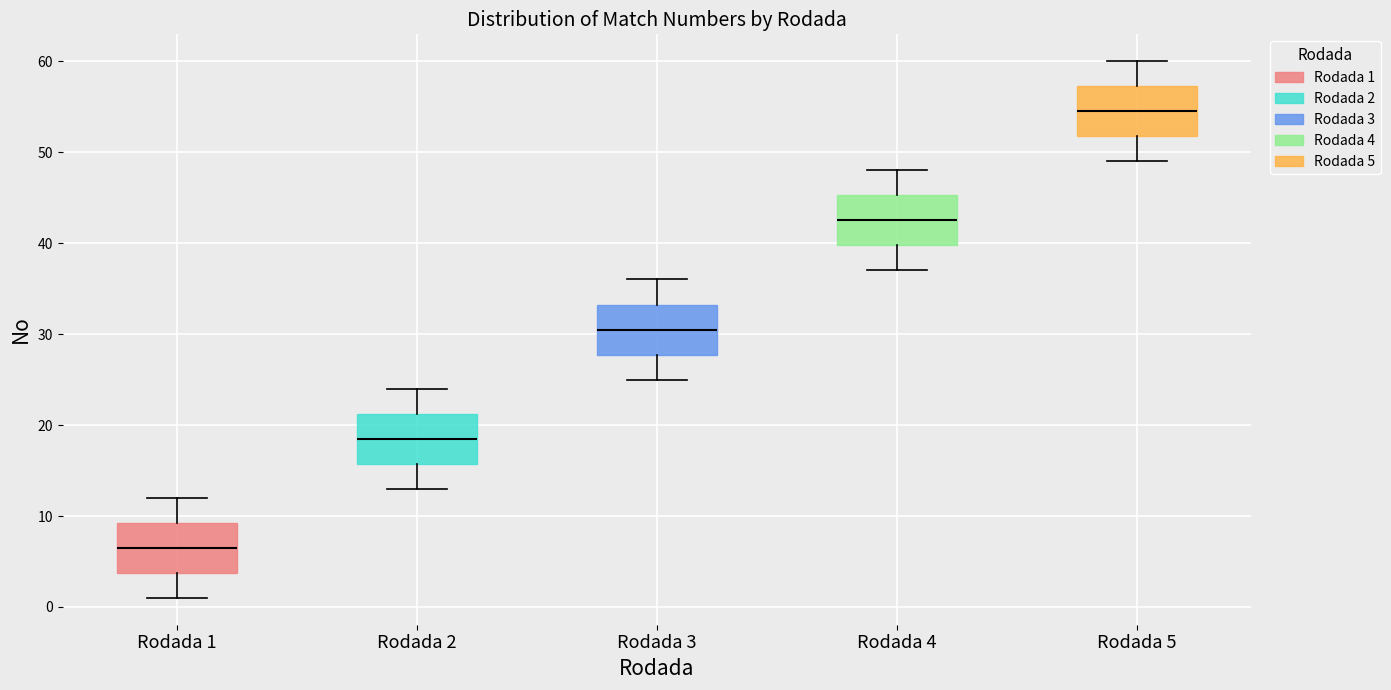

Reading left to right, transcribe this box plot: for each box, give where its median line is, the range the box spans, and where its two whiskers end, as read against the y-axis. The values are not printed on the chart, so give them approximately, as read against the axis.

Rodada 1: median 7, box 4 to 9, whiskers 1 to 12
Rodada 2: median 19, box 16 to 21, whiskers 13 to 24
Rodada 3: median 31, box 28 to 33, whiskers 25 to 36
Rodada 4: median 43, box 40 to 45, whiskers 37 to 48
Rodada 5: median 55, box 52 to 57, whiskers 49 to 60